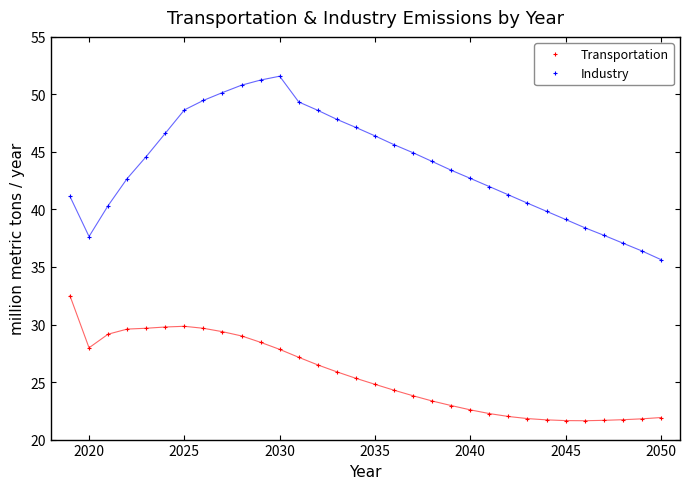

Which series contains the highest Y value?

Industry